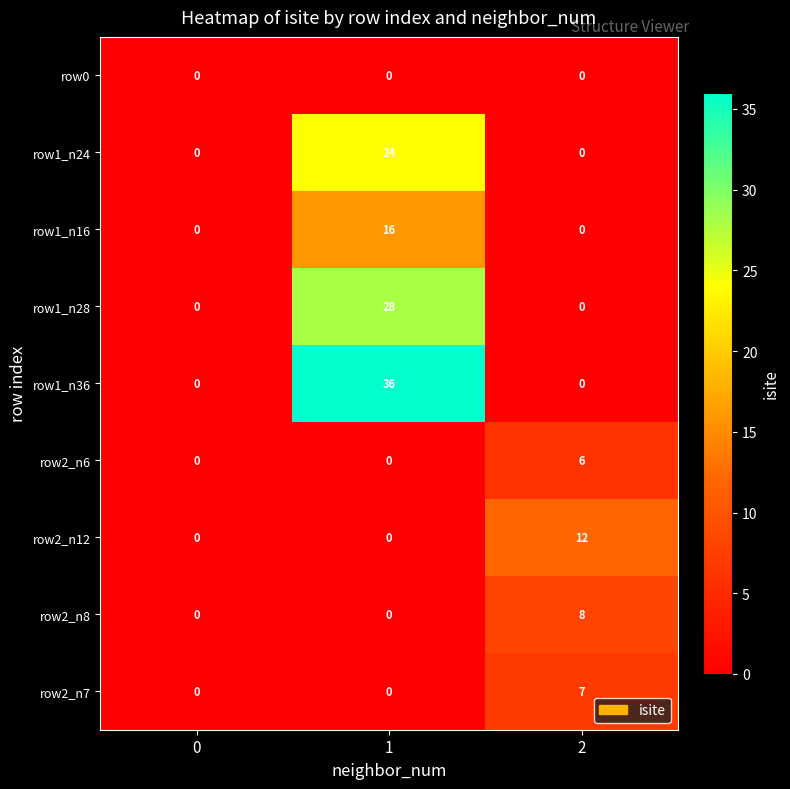

List the series in order of their peak value, lowest first.

row0, row2_n6, row2_n7, row2_n8, row2_n12, row1_n16, row1_n24, row1_n28, row1_n36